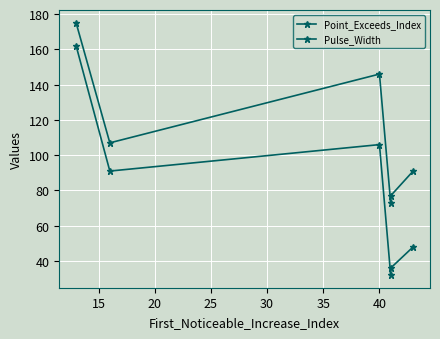

True or false: Pulse_Width has more than 2 interior local peaks.

False